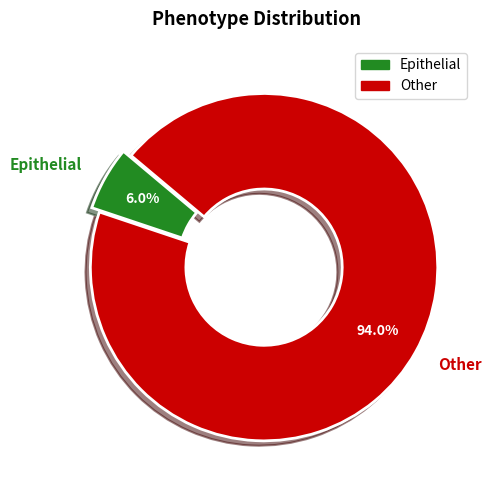

Rank the categories by value from lowest to highest.

Epithelial, Other